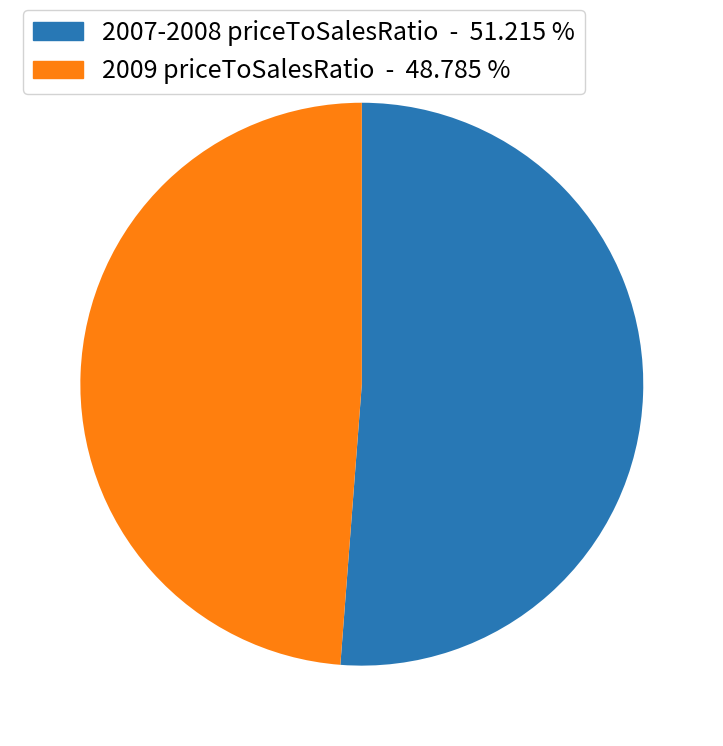

Combined, do 2007-2008 priceToSalesRatio - 51.215 % and 2009 priceToSalesRatio - 48.785 % account for over 50%?

Yes